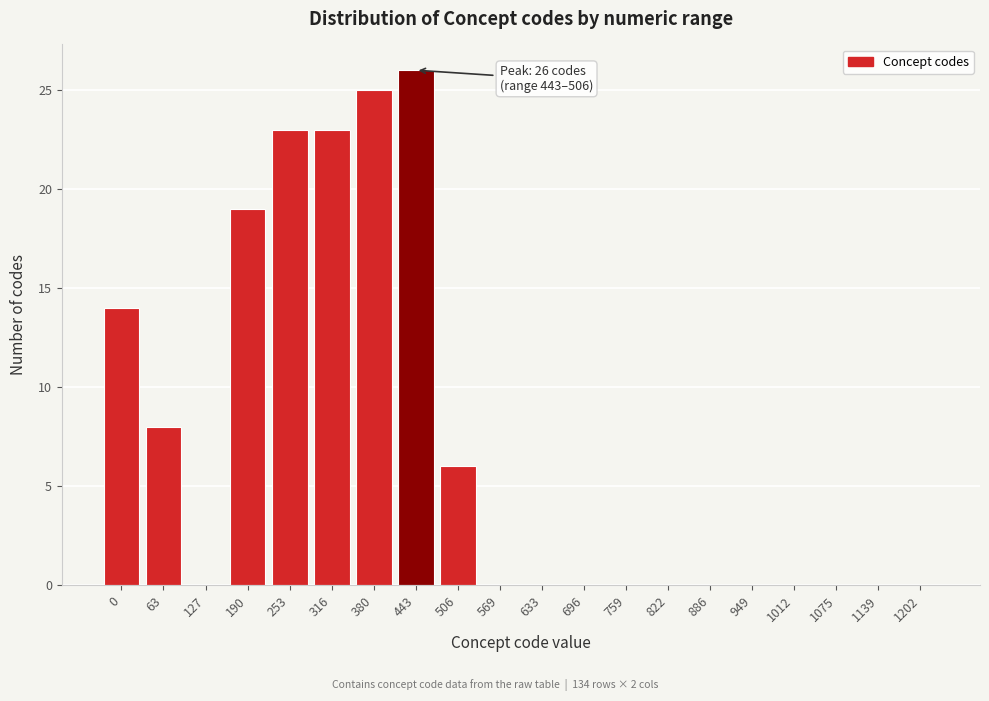

Reading left to right, what are all the values shown in this chart?

0=14	63=8	127=0	190=19	253=23	316=23	380=25	443=26	506=6	569=0	633=0	696=0	759=0	822=0	886=0	949=0	1012=0	1075=0	1139=0	1202=0